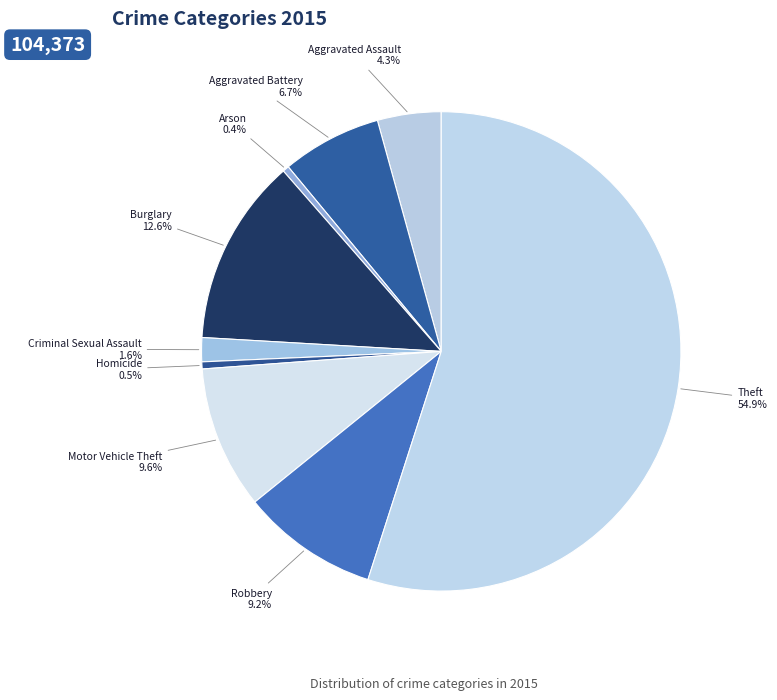

What percentage is the Theft slice, to the nearest percent?

55%